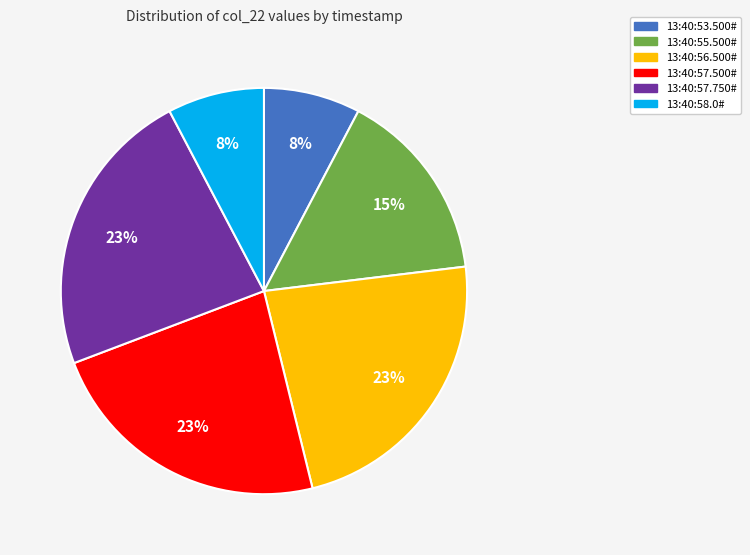

Approximately how many times larger is the value at 13:40:56.500# compared to 13:40:55.500#?

1.5